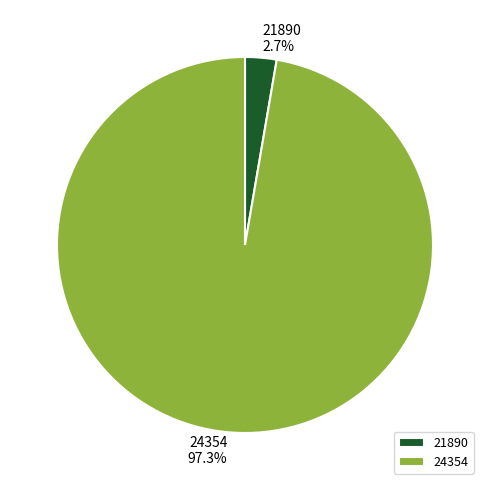

Count the number of slices in the pie.

2